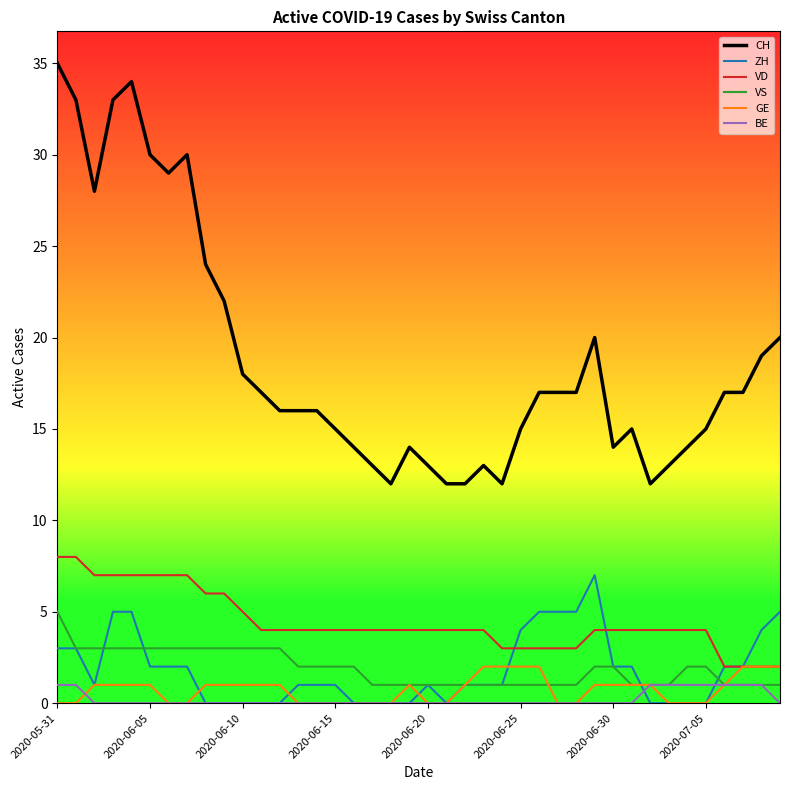

Which series has the largest range (max minus min)?

CH